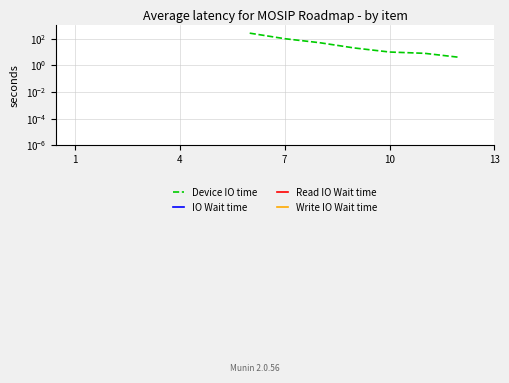

Rank the series at 1 from highest to lowest value.

Device IO time, IO Wait time, Read IO Wait time, Write IO Wait time